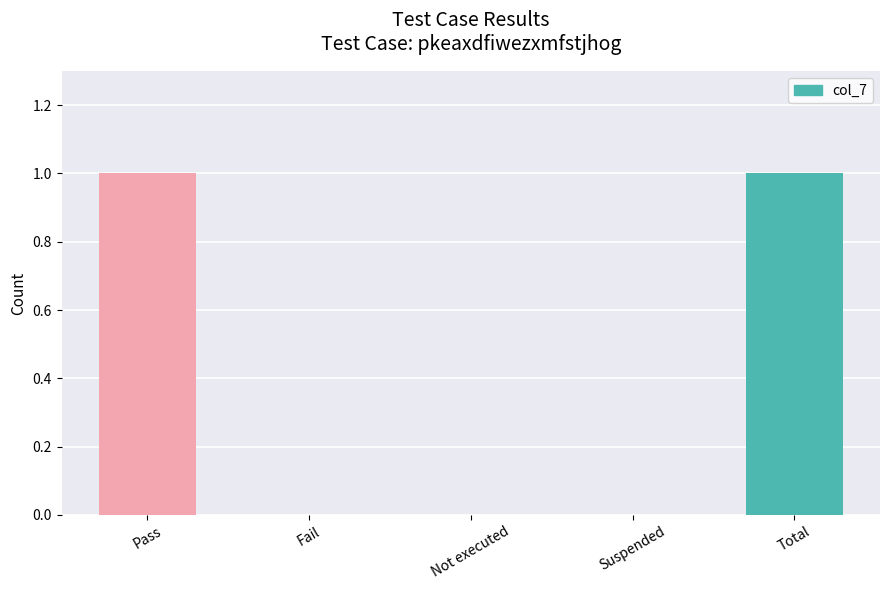

How many data points does each series have?

5